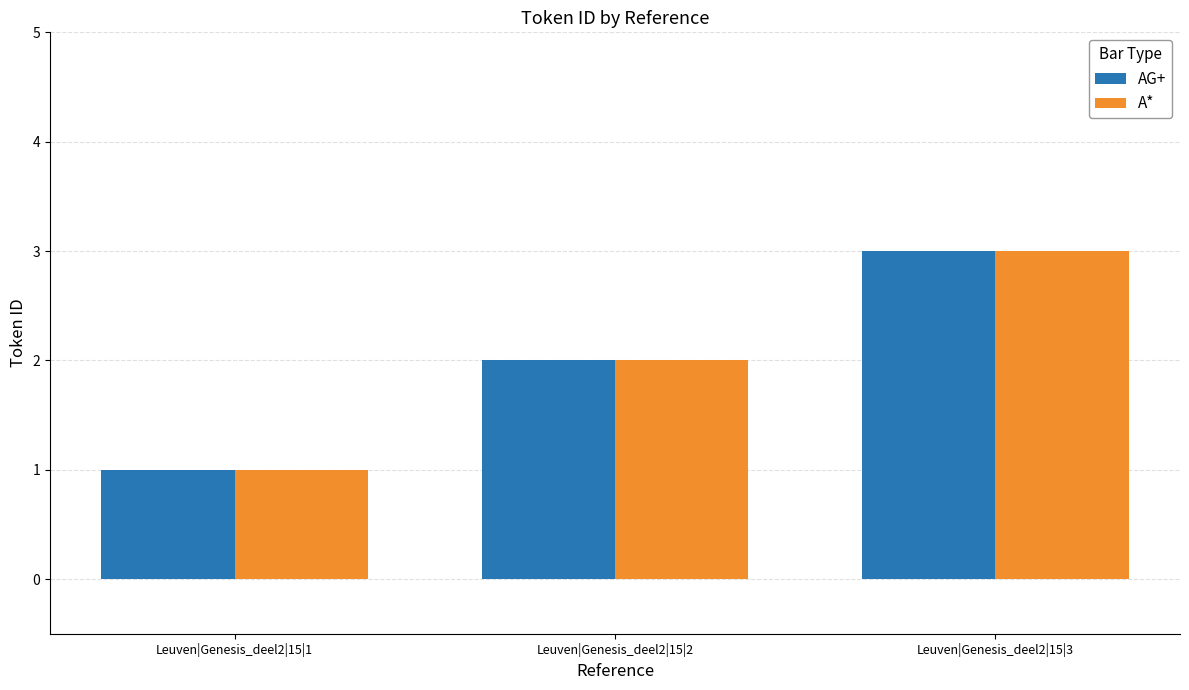

Reading left to right, what are all the values shown in this chart?

AG+: Leuven|Genesis_deel2|15|1=1	Leuven|Genesis_deel2|15|2=2	Leuven|Genesis_deel2|15|3=3
A*: Leuven|Genesis_deel2|15|1=1	Leuven|Genesis_deel2|15|2=2	Leuven|Genesis_deel2|15|3=3